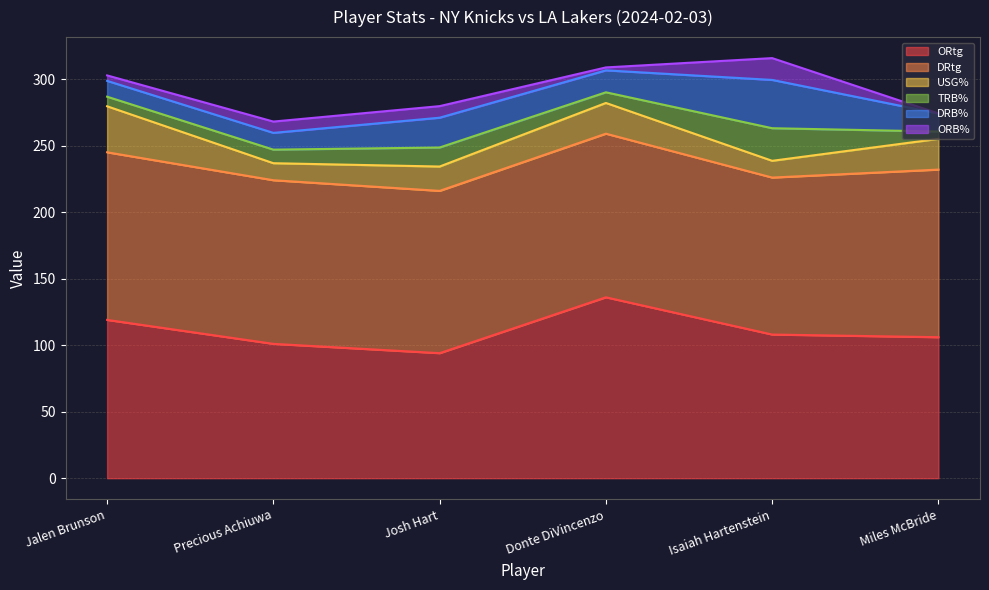

What is the sum of all ORB% values?

39.9